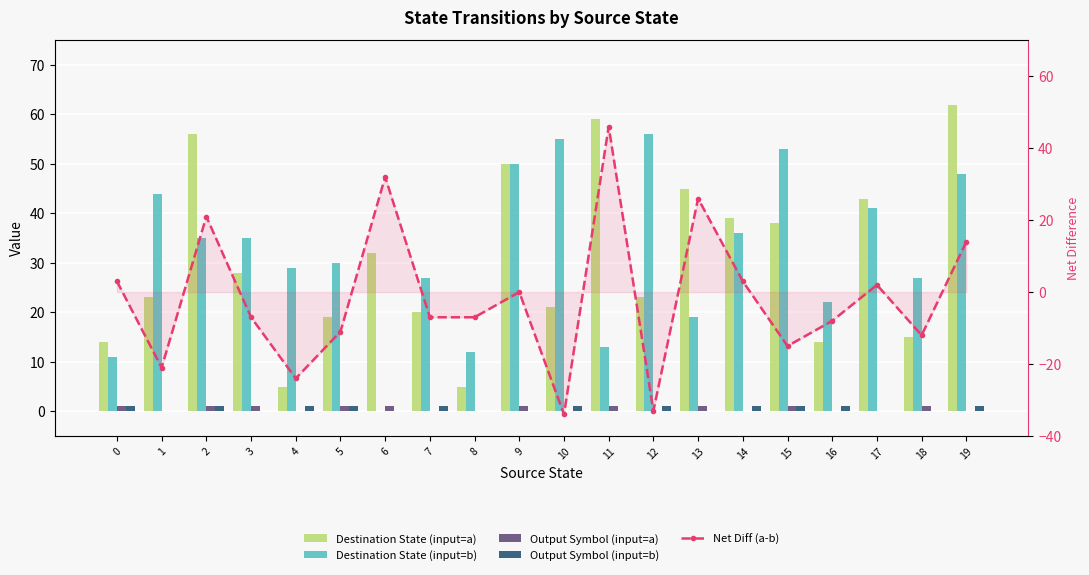

What is the difference between the second highest and minimum values in the Destination State (input=a) series?

54